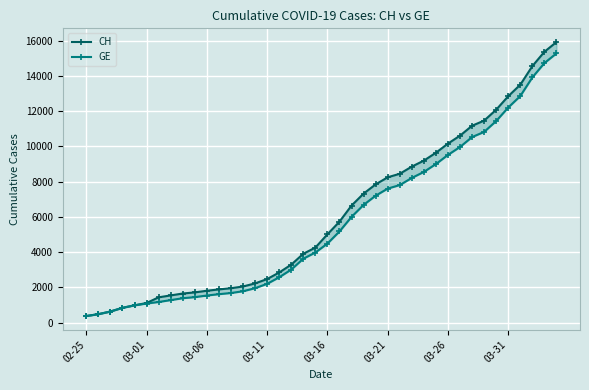

How many distinct data groups are displayed?

2